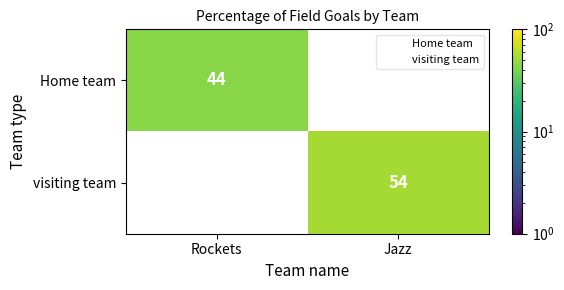

Is it true that Home team equals 30 at Rockets?

False